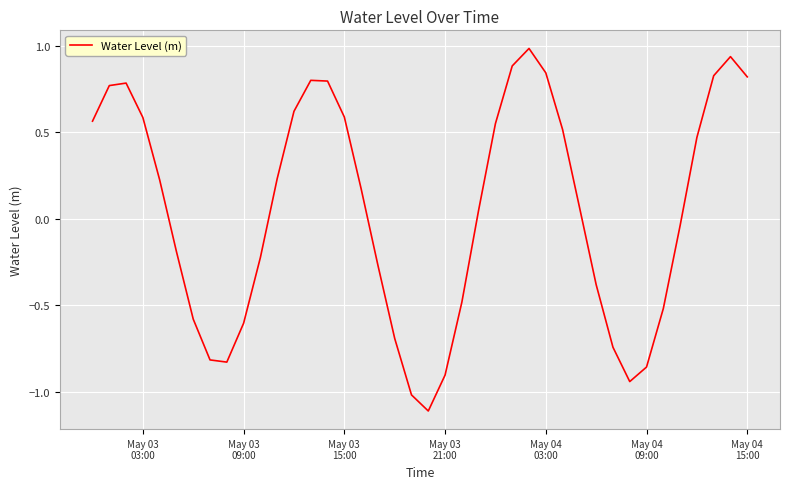

What is the sum of all values?

1.9